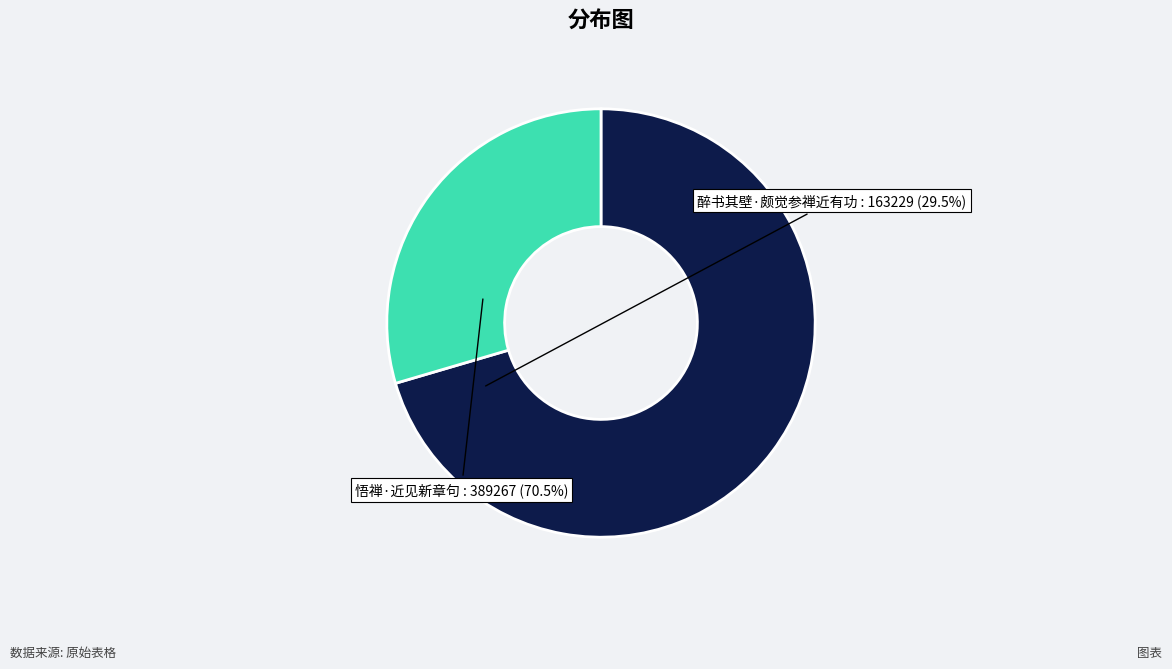

Rank the categories by value from highest to lowest.

悟禅·近见新章句, 醉书其壁·颇觉参禅近有功